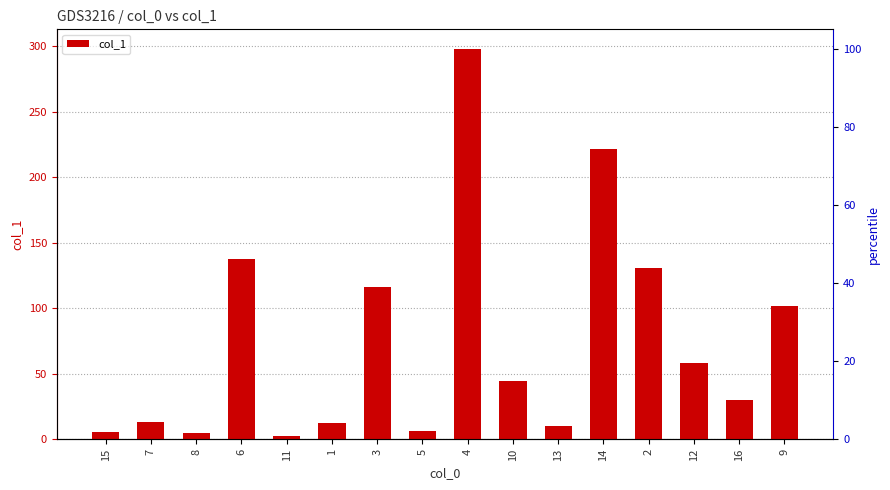

What is the difference between the maximum and minimum values?

295.3